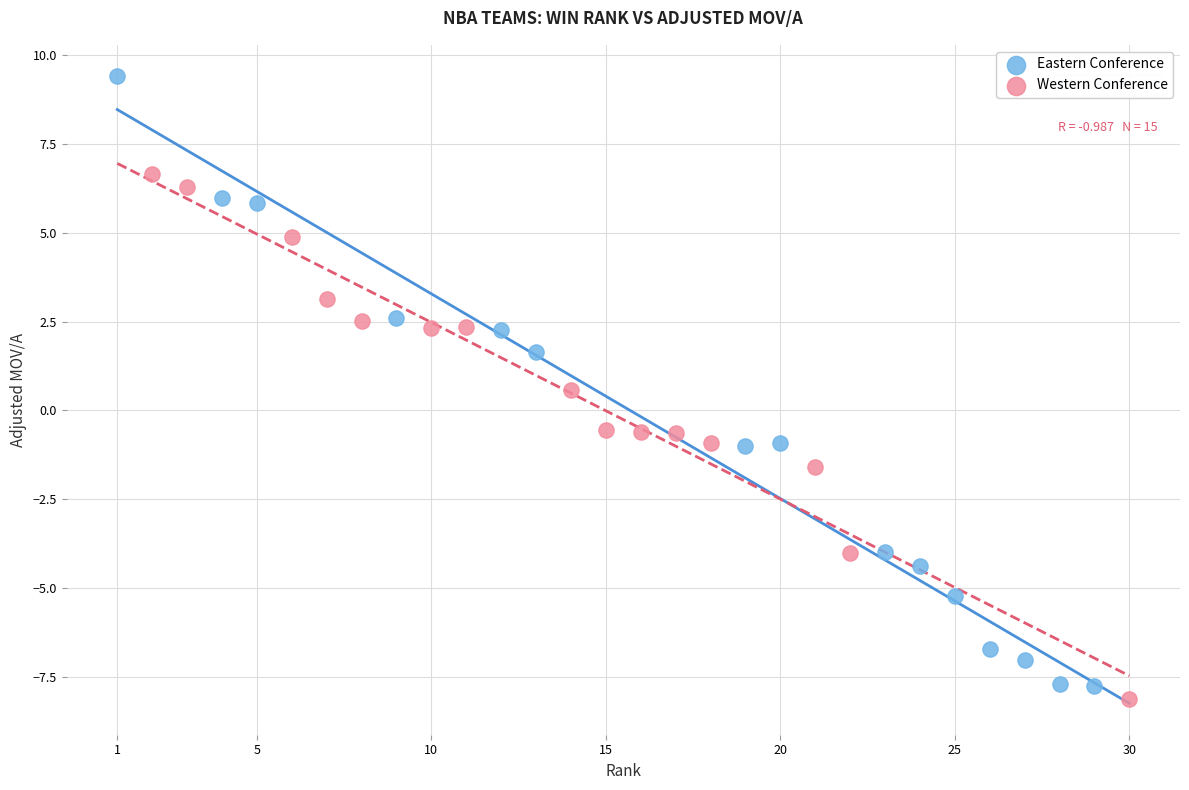

Which series reaches the minimum Y coordinate?

Western Conference